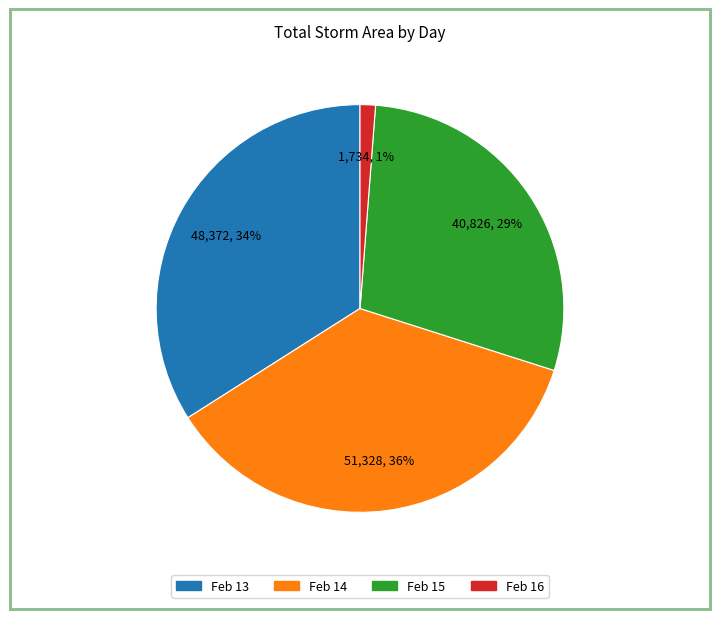

To the nearest percent, what is the average slice percentage?

25%